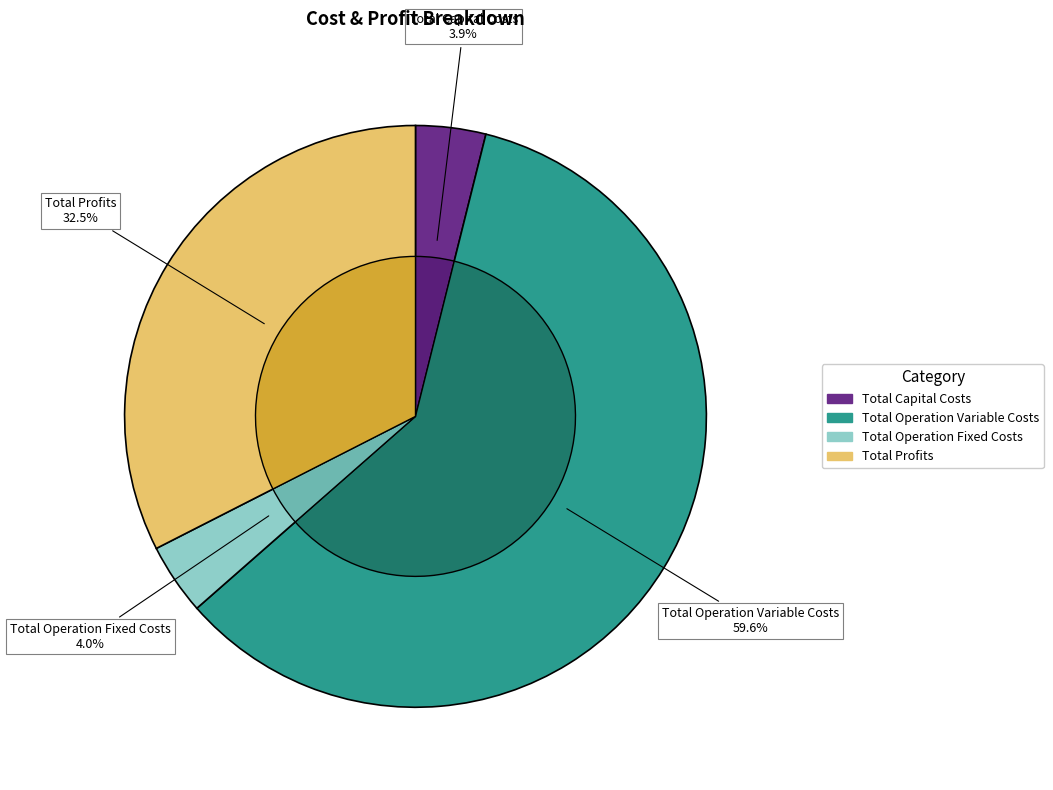

Is there a majority slice in this chart?

Yes